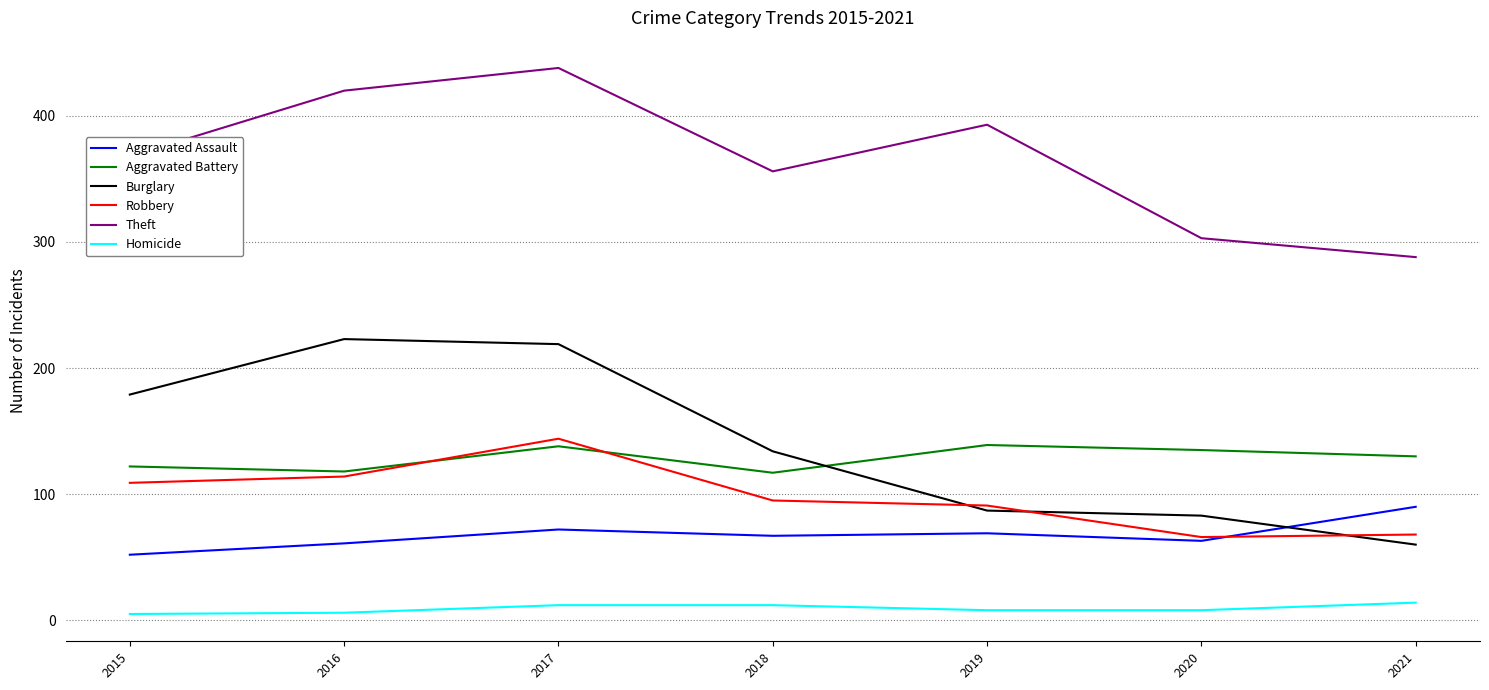

Is the value of Aggravated Assault at 2018 greater than the value of Homicide at 2016?

Yes